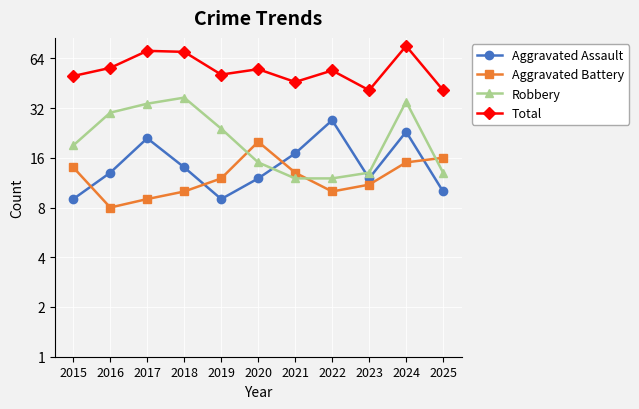

What is the difference between the highest and lowest values at 2016?

48